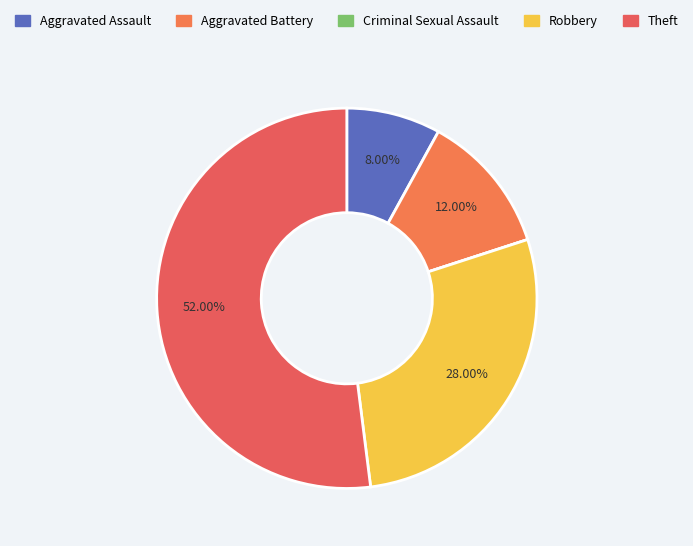

What portion of the pie excludes Theft?

48.0%